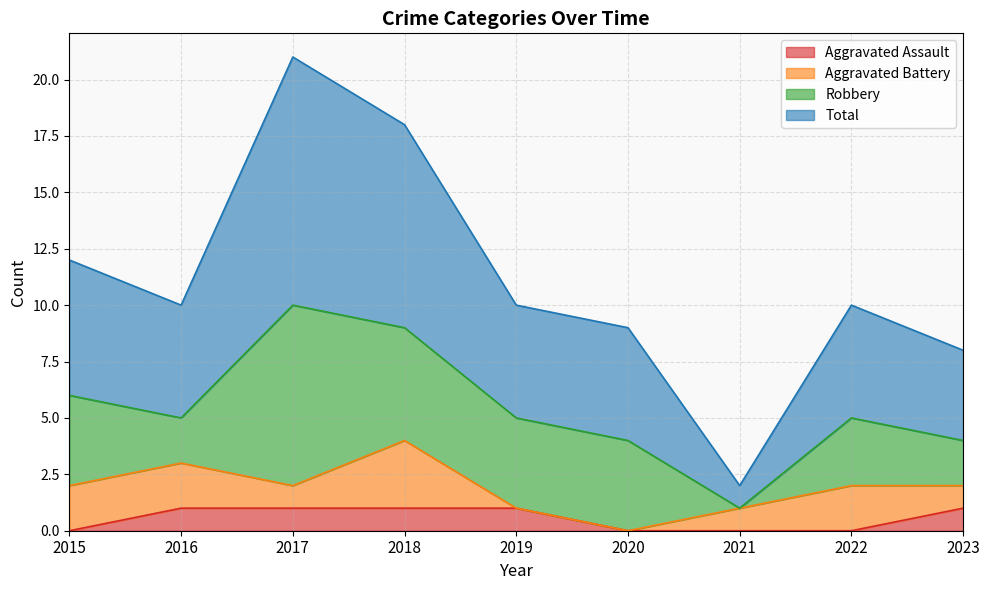

What is the value of the Aggravated Assault point at the 2nd from the left?

1